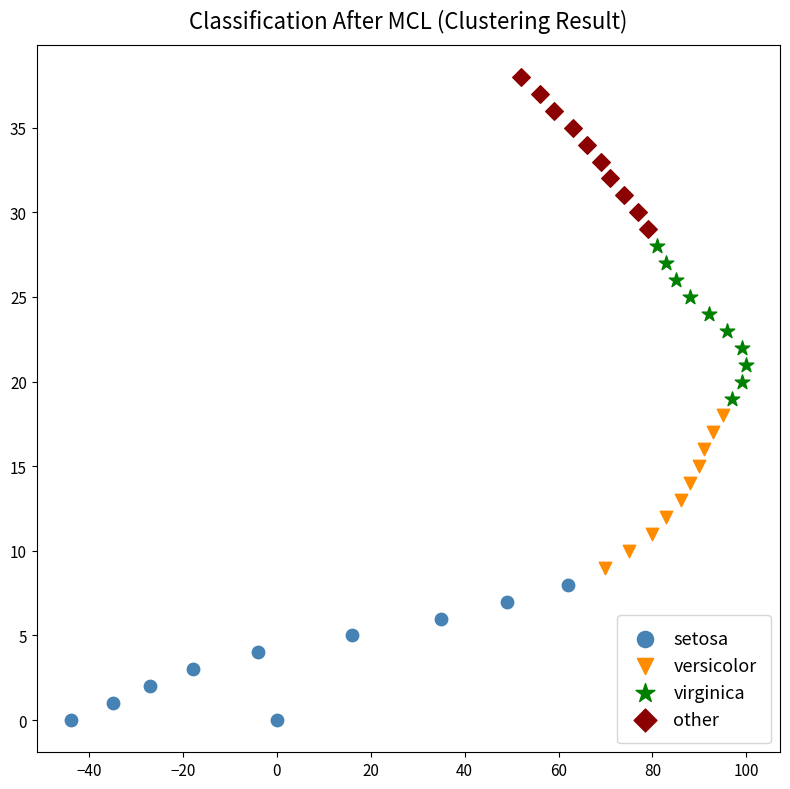

Which series contains the highest Y value?

other